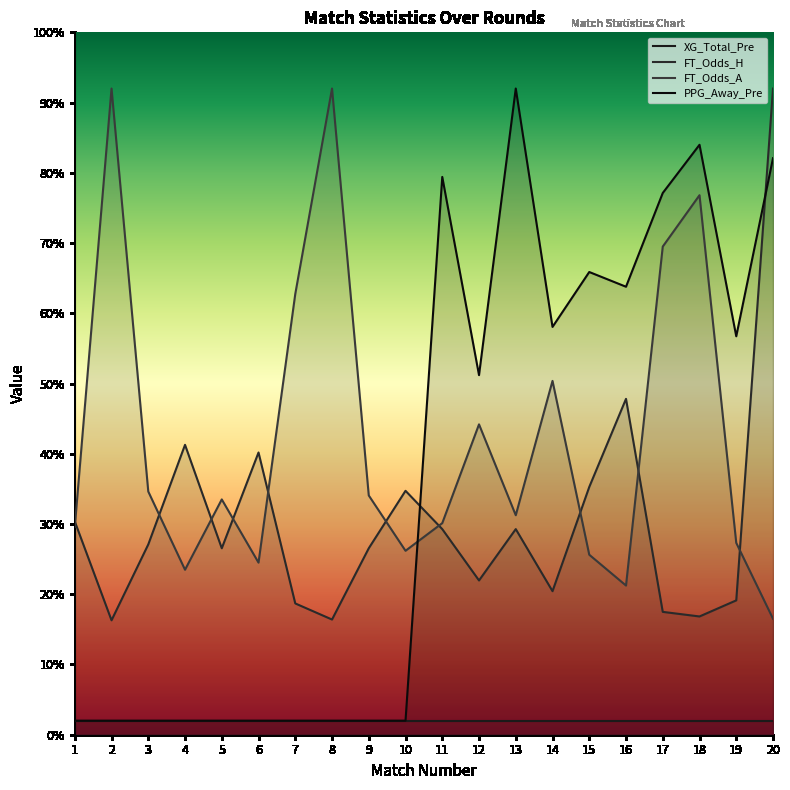

What are all the series names shown in the legend?

XG_Total_Pre, FT_Odds_H, FT_Odds_A, PPG_Away_Pre